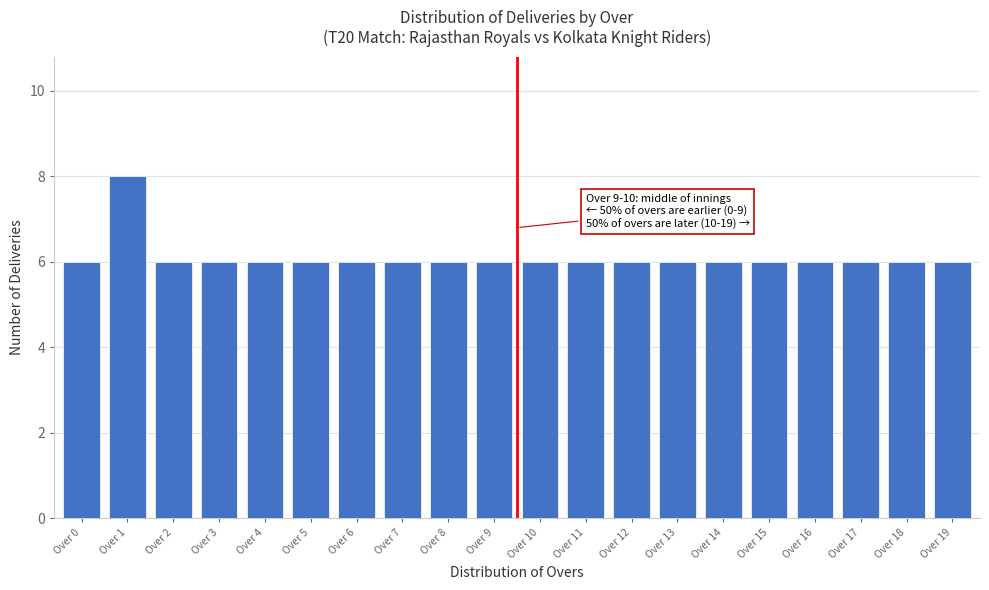

Reading right to left, extract all data points from this chart.

6	6	6	6	6	6	6	6	6	6	6	6	6	6	6	6	6	6	8	6